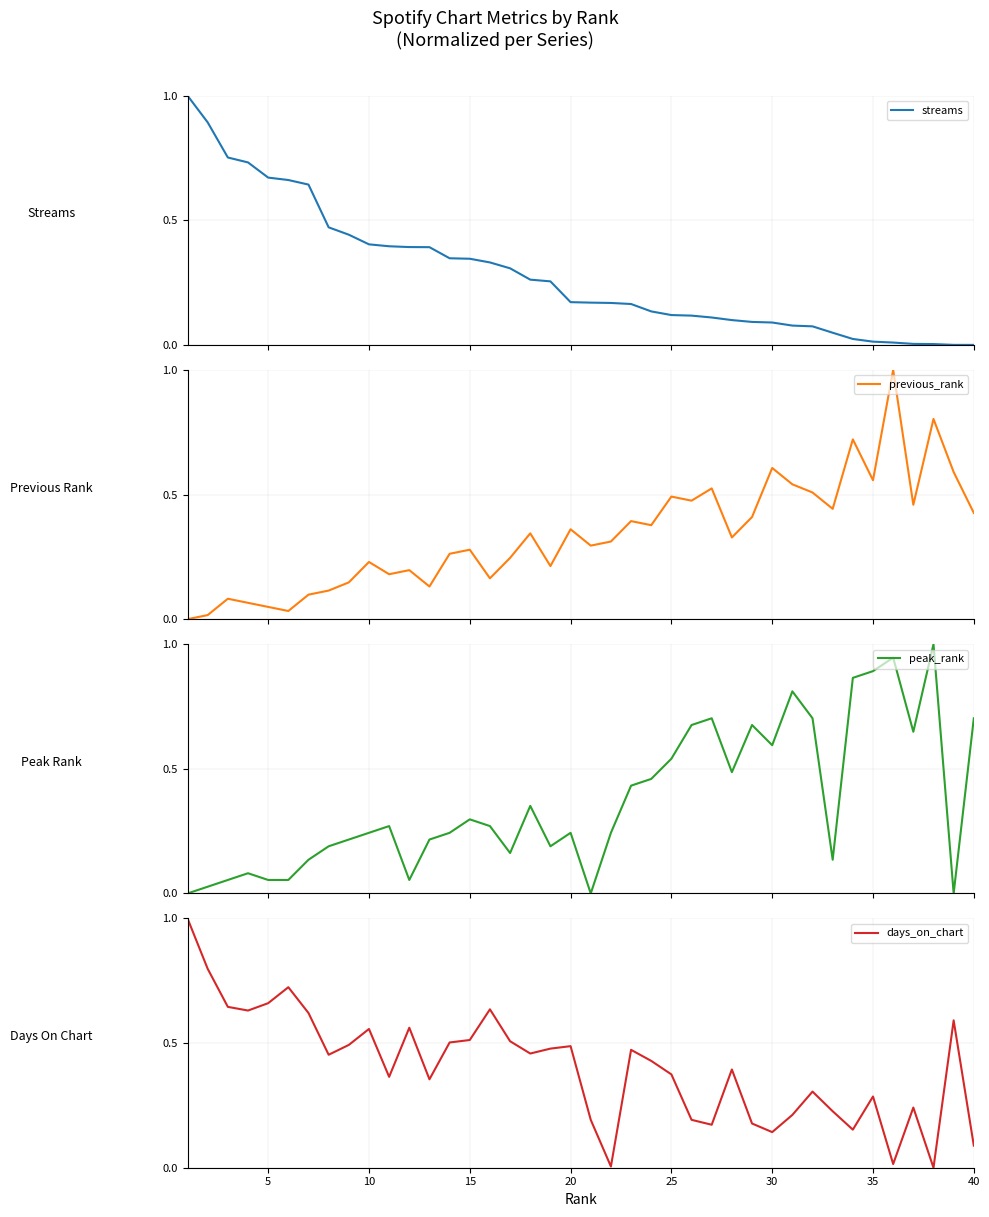

What is the highest value of the days_on_chart series?

1.0